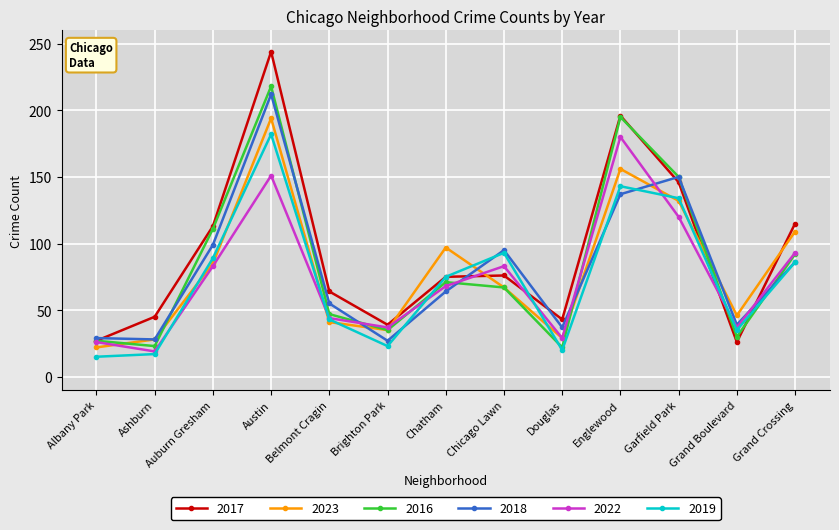

Which series changed the most between Austin and Grand Boulevard?

2017